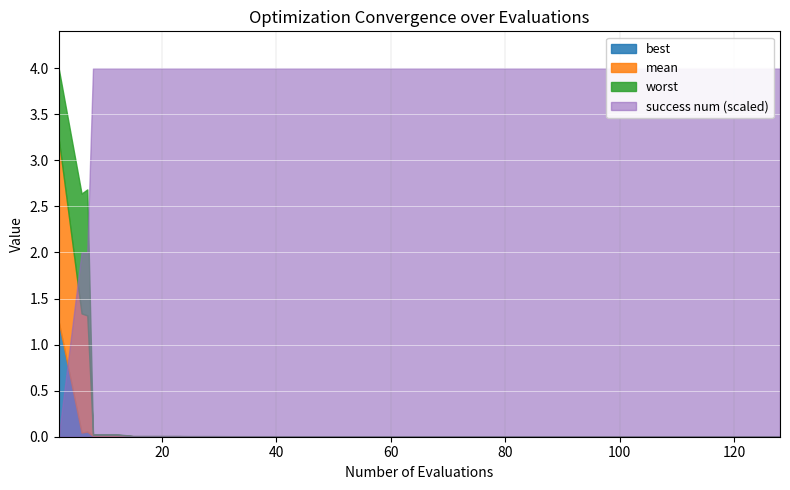

True or false: worst and mean cross at least once.

False